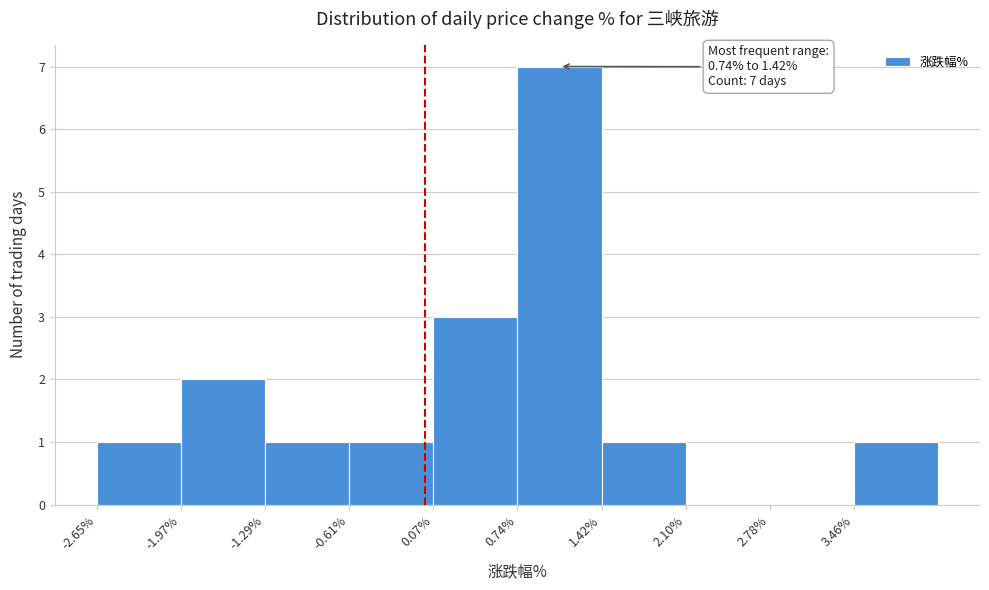

Which range on the x-axis has the tallest bar?

0.7 to 1.4